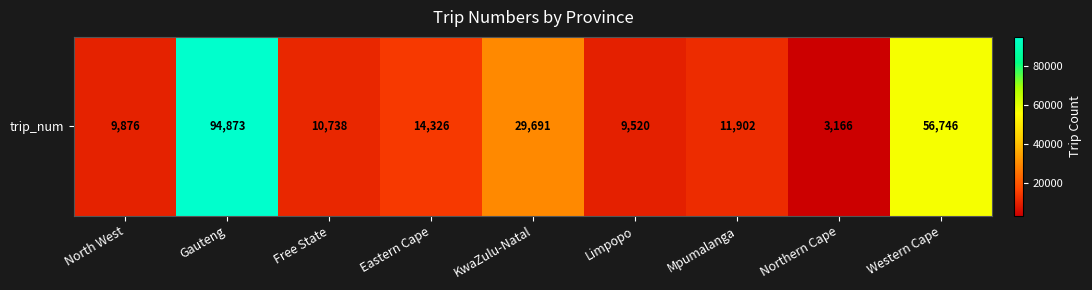

Read the value at Northern Cape, to the nearest 100.

3200